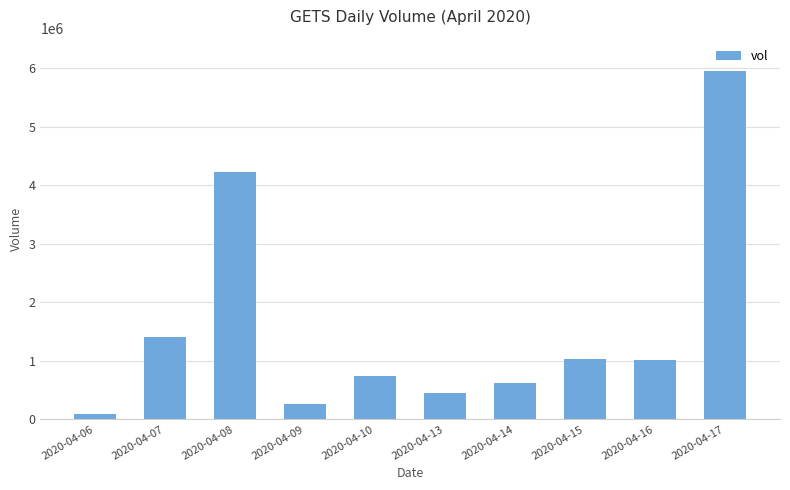

Is it true that the value at 2020-04-08 is 4225200?

True